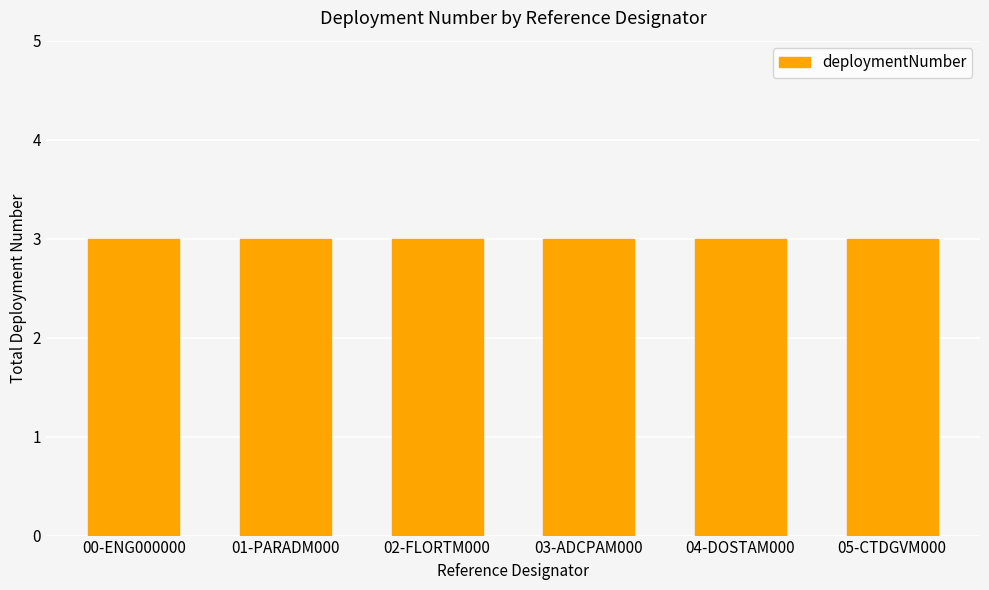

Where is the data nearest to the value 1?

CE05MOAS-GL381-00-ENG000000